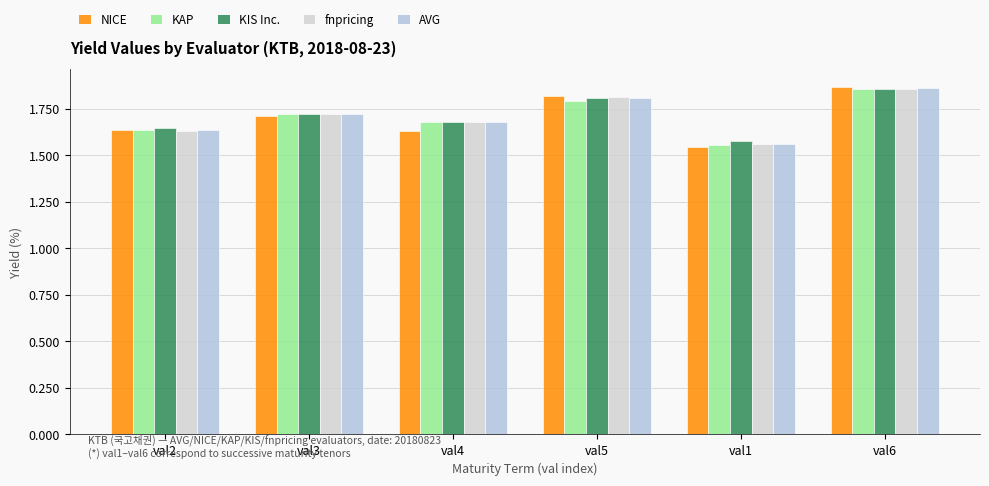

What position from the right is val2?

6